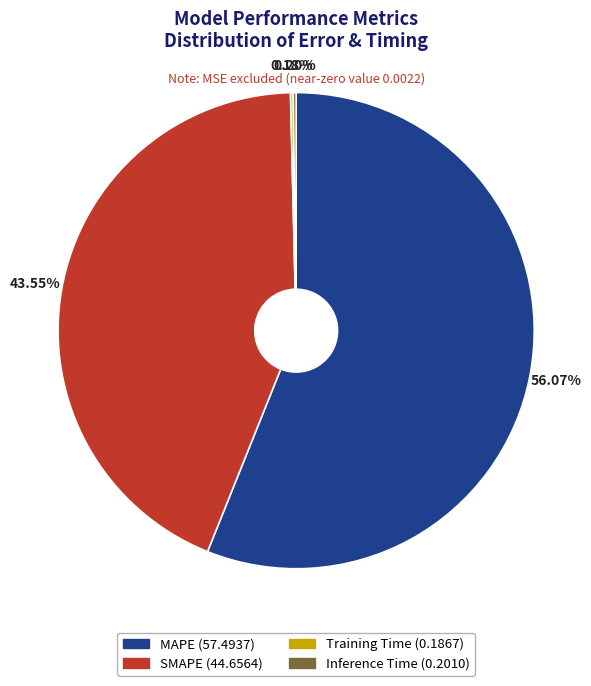

To the nearest percent, what is the average slice percentage?

25%